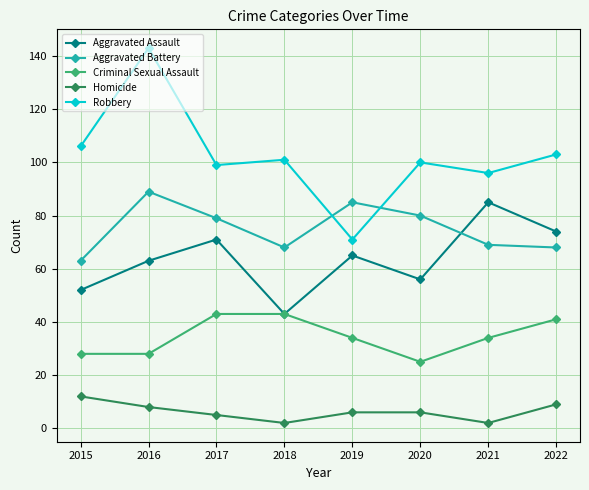

What is the lowest value of the Aggravated Assault series?

43